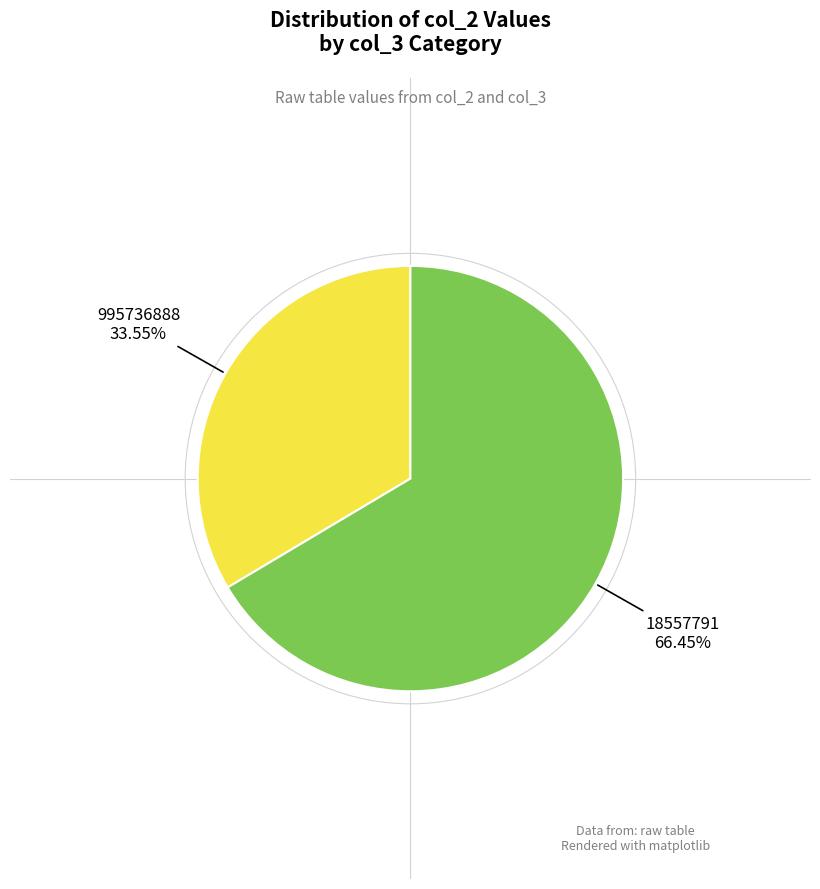

Does any single category account for the majority?

Yes